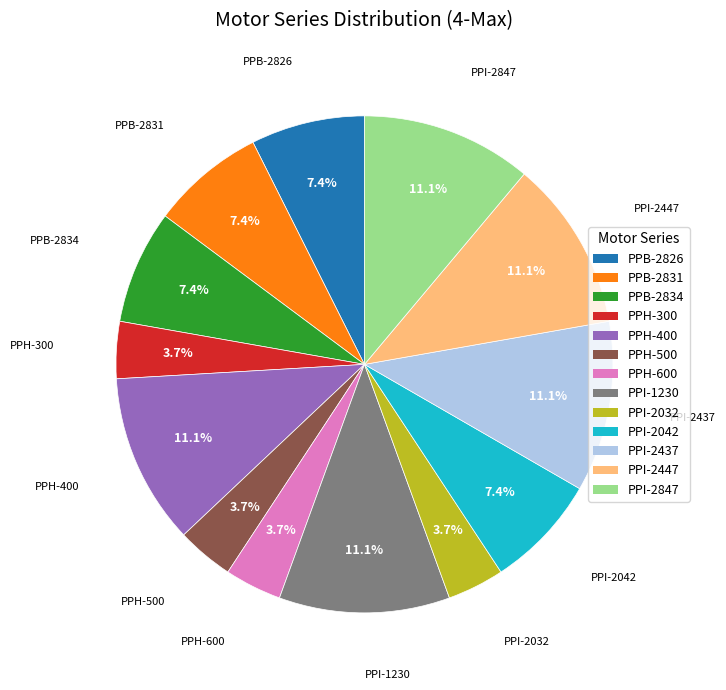

Does PPI-2032 account for over 50% of the chart?

No